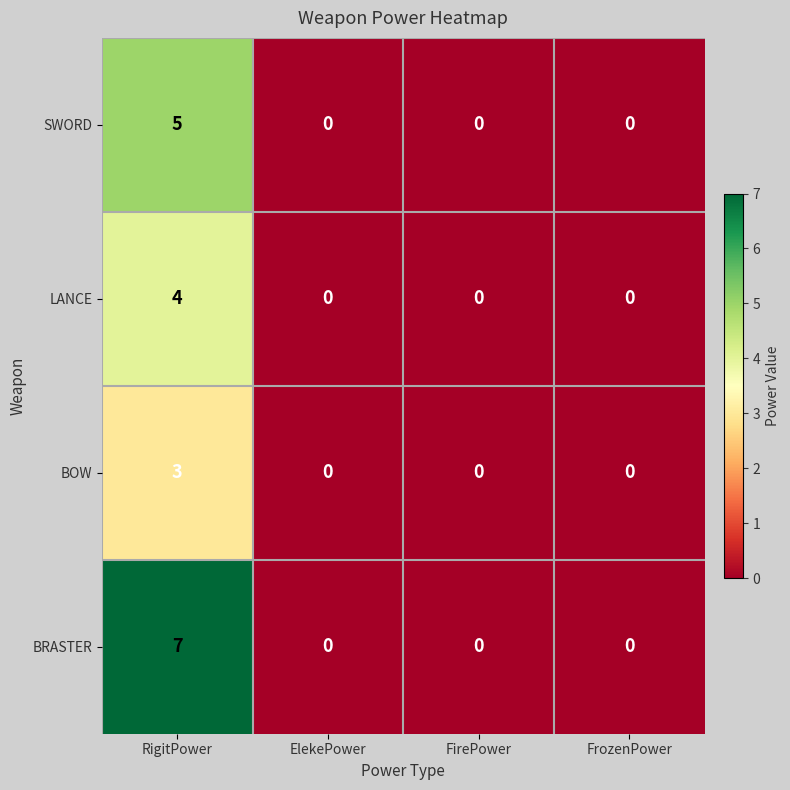

At which category is the sum across all series the highest?

RigitPower